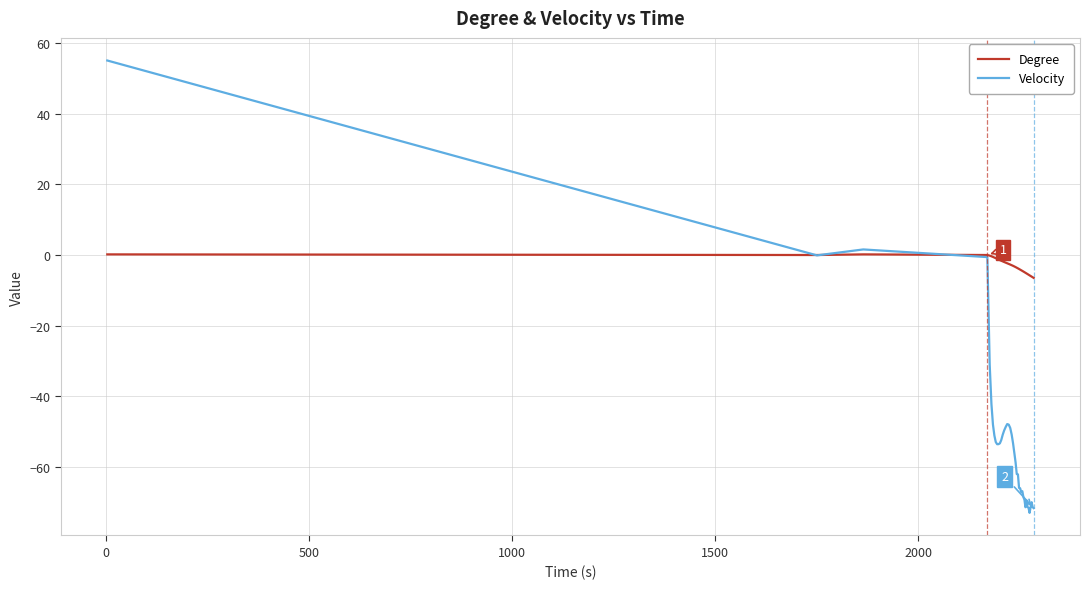

Which series has the largest range (max minus min)?

Velocity